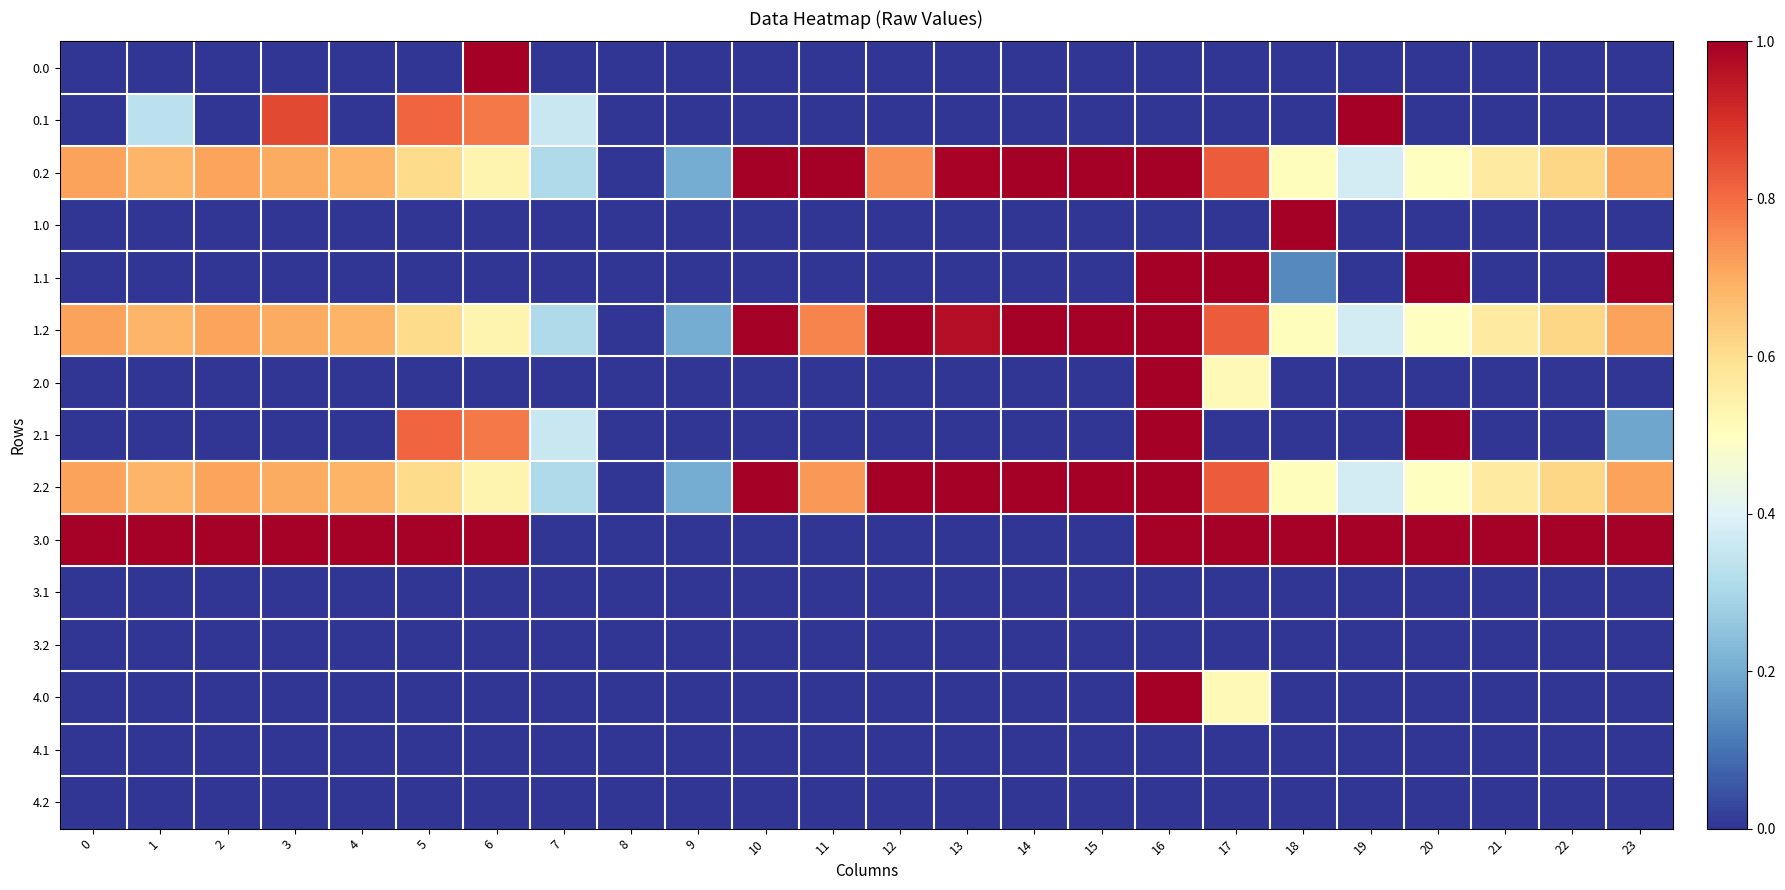

Count the number of categories in the chart.

24